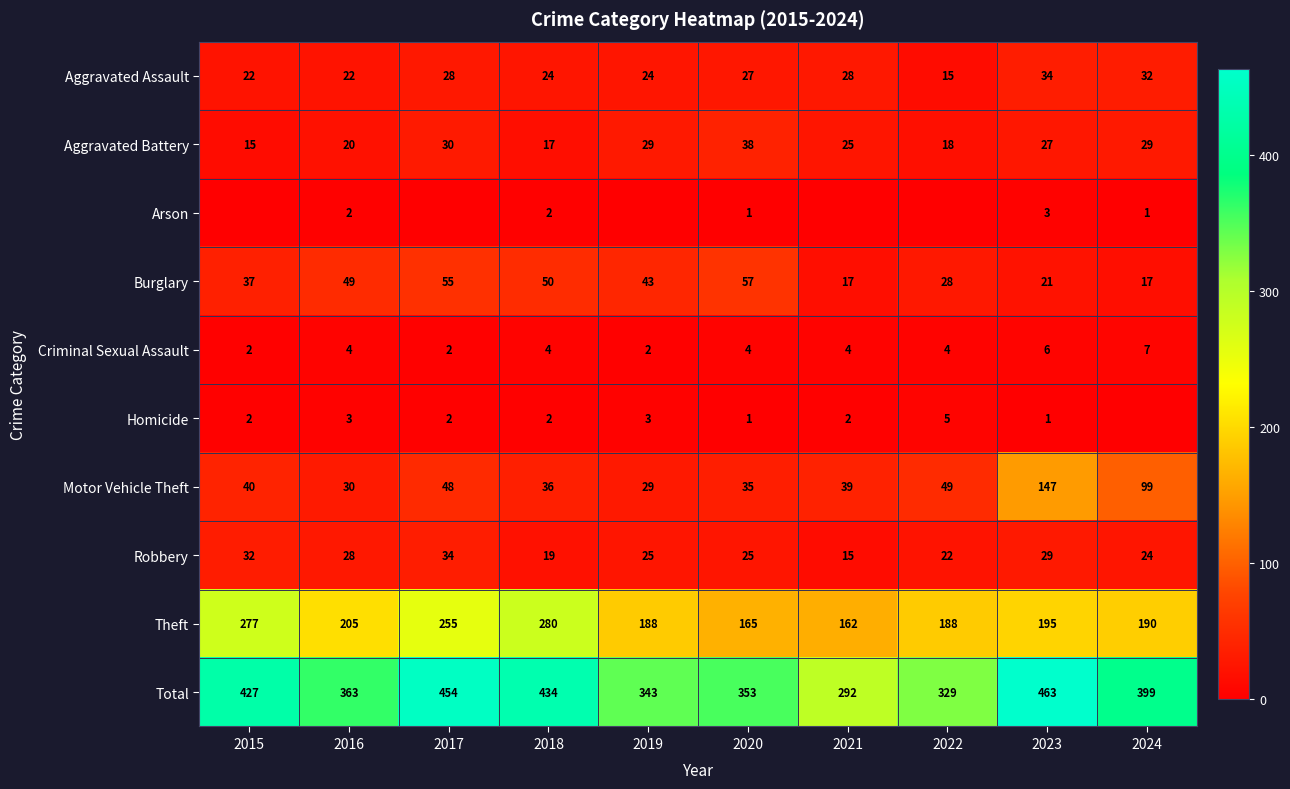

How many values in the Criminal Sexual Assault series are below 4?

3